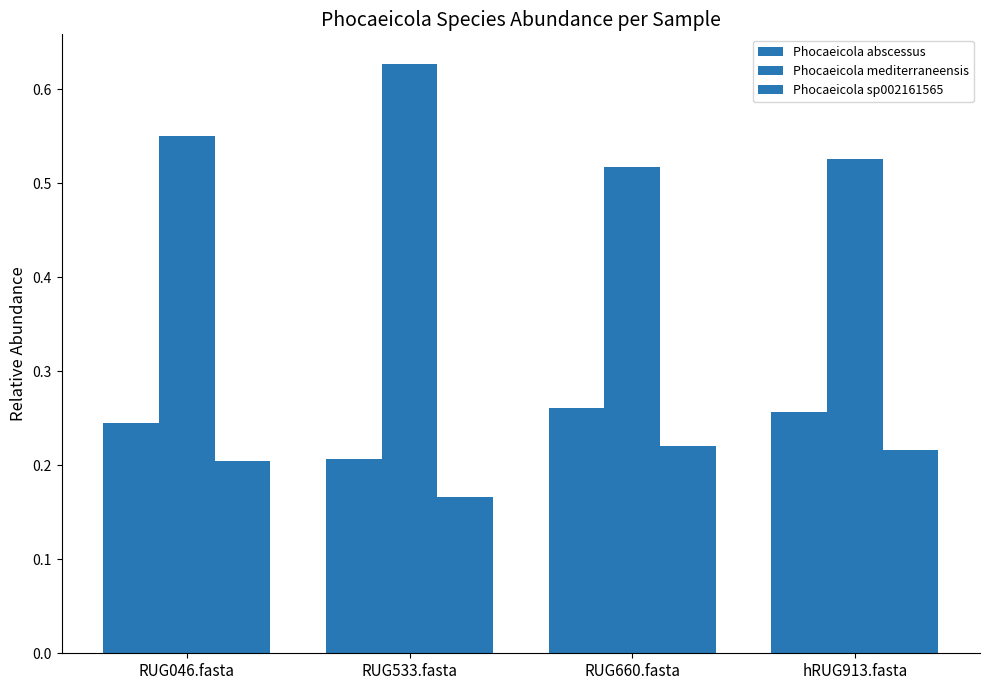

List the labels in order of Phocaeicola mediterraneensis value, largest first.

RUG533.fasta, RUG046.fasta, hRUG913.fasta, RUG660.fasta